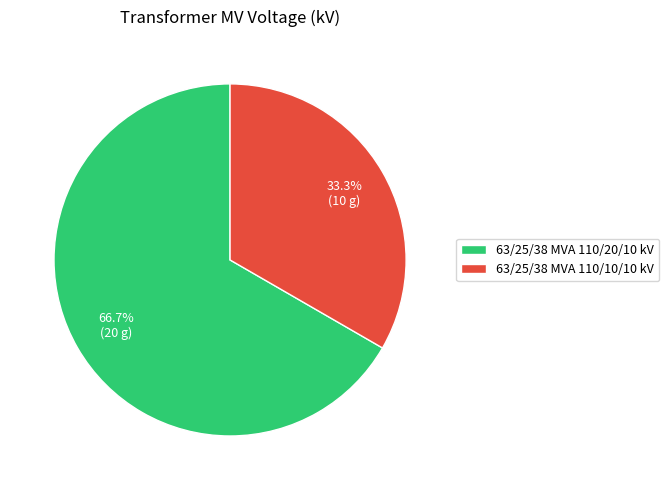

To the nearest percent, what percentage of the pie is 63/25/38 MVA 110/10/10 kV?

33%